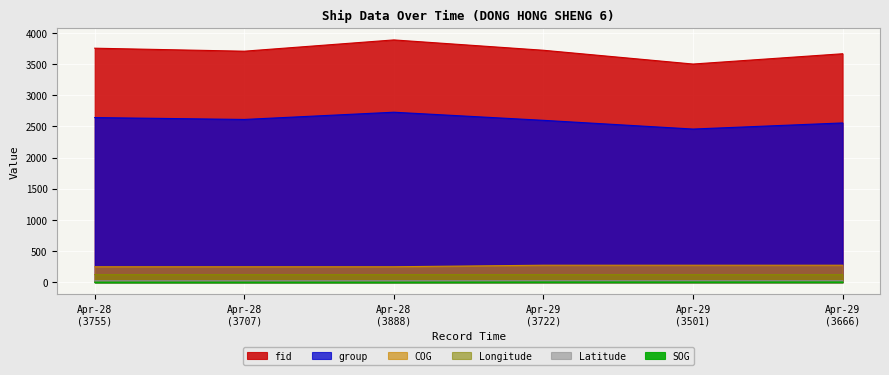

What is the difference between the maximum and minimum values in the fid series?

387.0